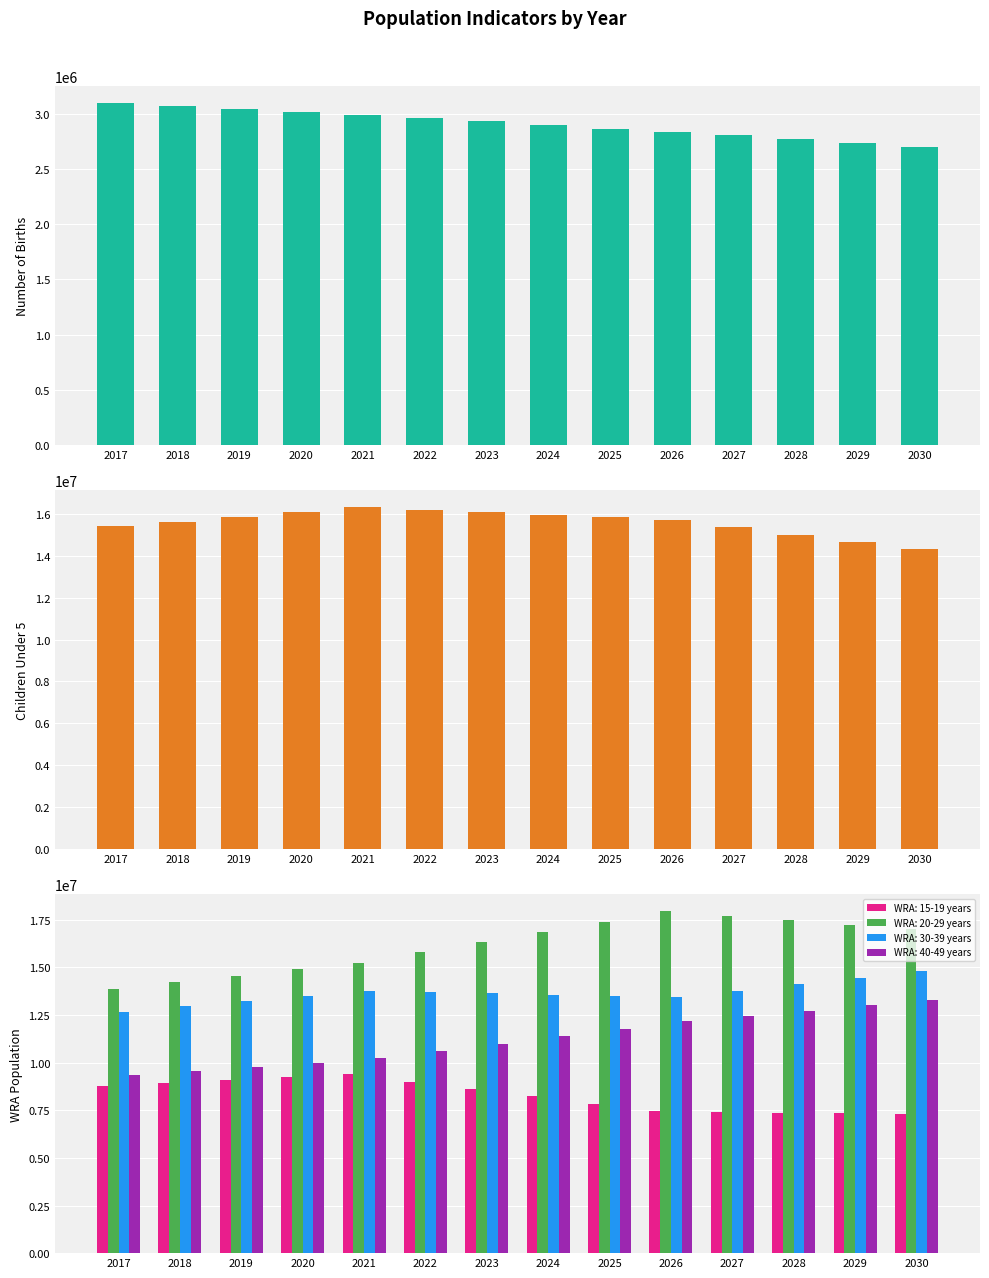

List the labels in order of number of births value, smallest first.

2030, 2029, 2028, 2027, 2026, 2025, 2024, 2023, 2022, 2021, 2020, 2019, 2018, 2017